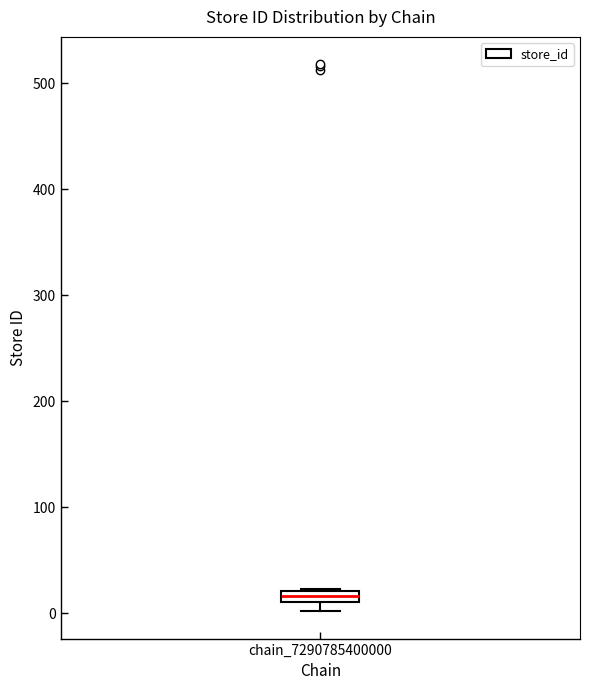

Where is the upper edge of the box for chain_7290785400000 on the y-axis? The values are not printed on the chart, so give them approximately, as read against the axis.

20